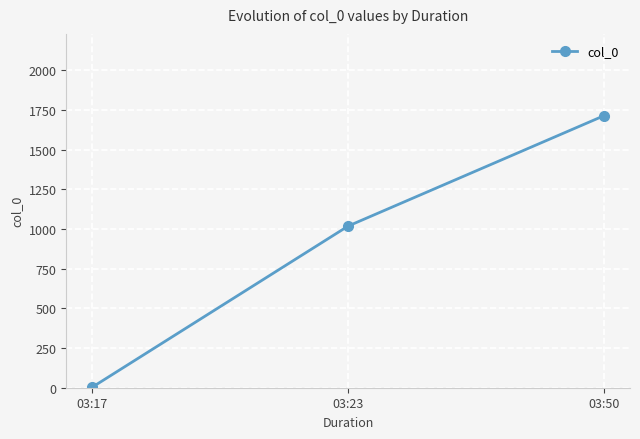

Read the value at 03:23, to the nearest 50.

1000